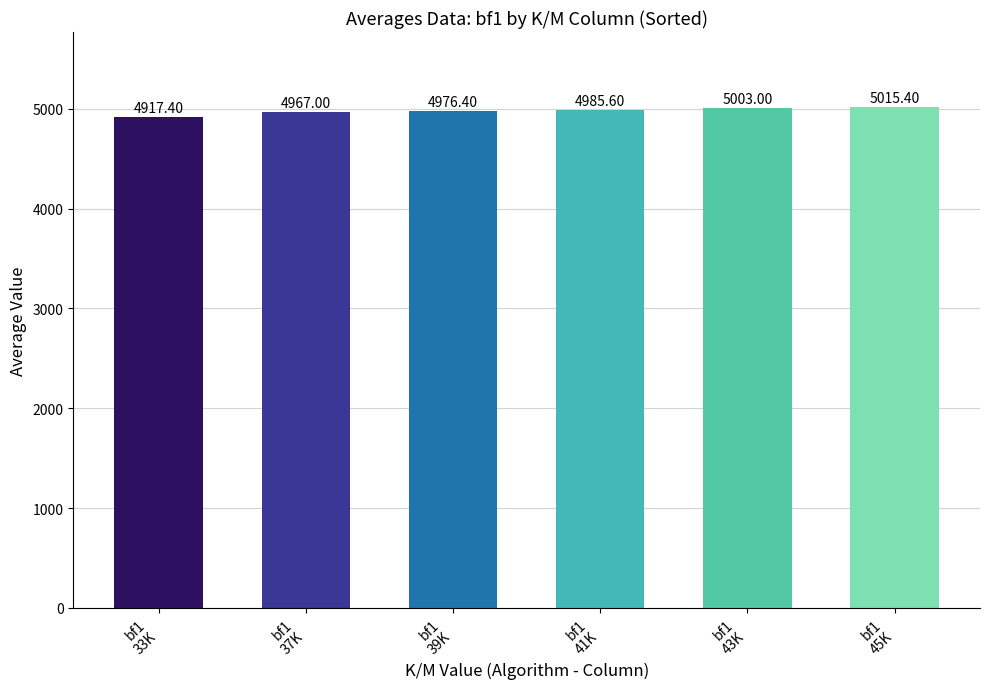

How many values are below 4985?

3